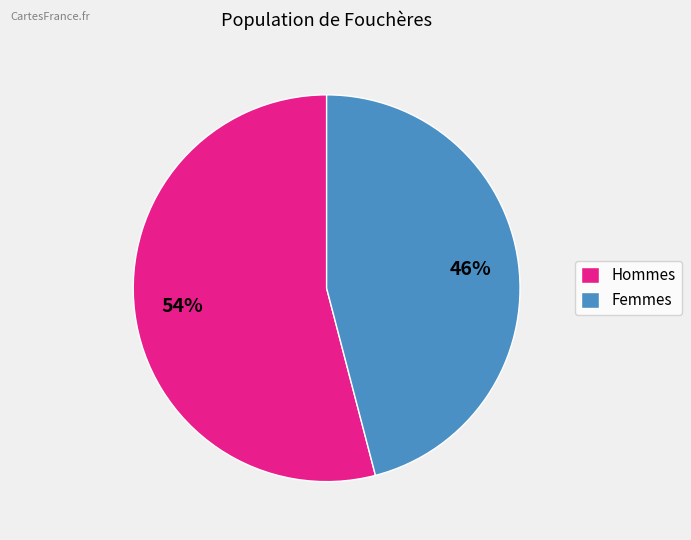

Does Hommes account for over 50% of the chart?

Yes